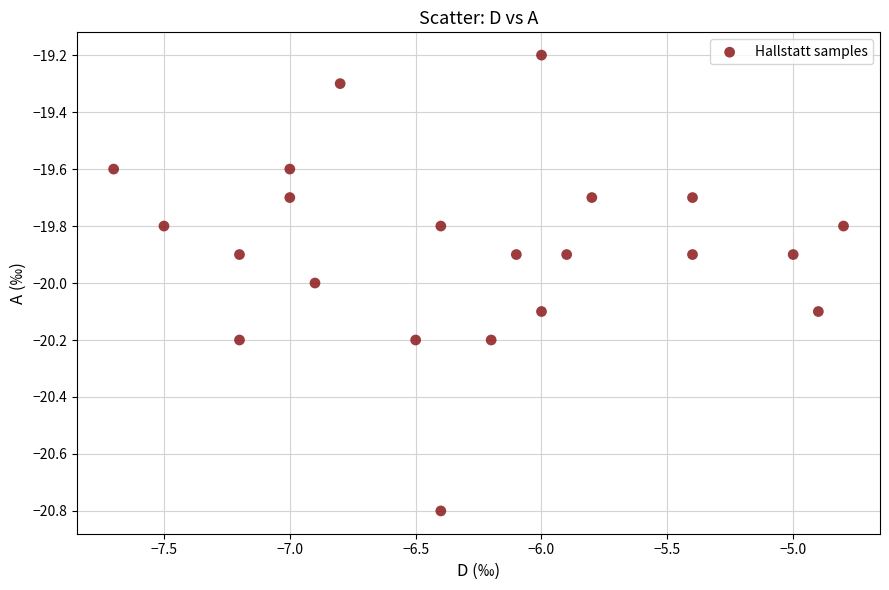

What is the range of Y values (max minus min)?

1.6